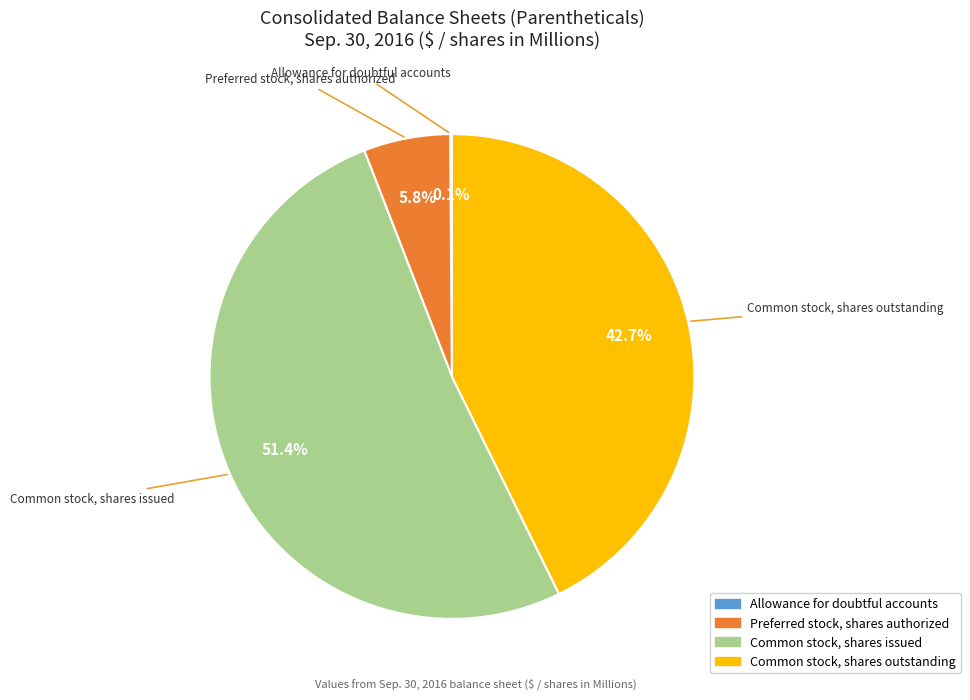

What is the largest slice in the pie chart?

Common stock, shares issued